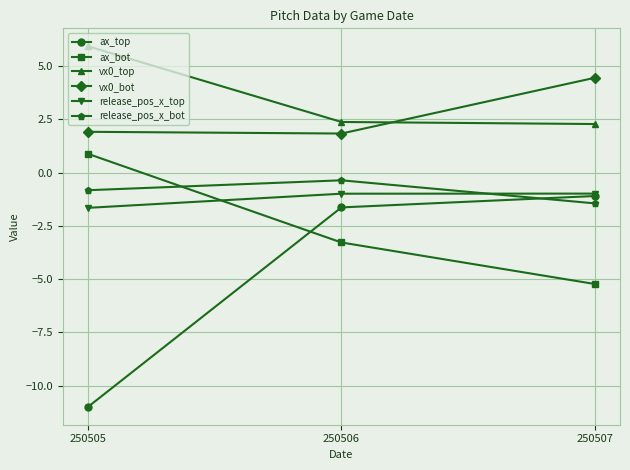

What are all the series names shown in the legend?

ax_top, ax_bot, vx0_top, vx0_bot, release_pos_x_top, release_pos_x_bot